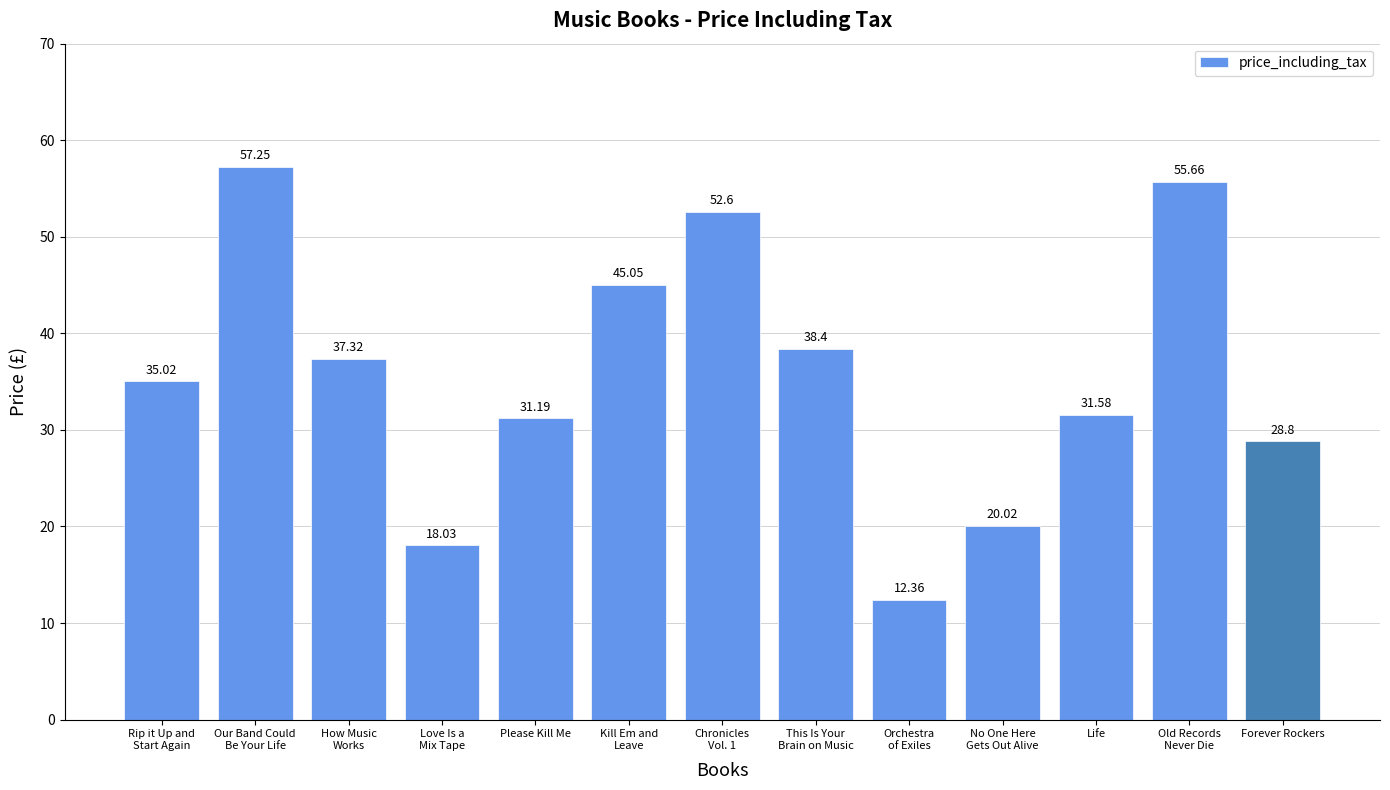

Is it true that the value at Chronicles
Vol. 1 is 79.0?

False